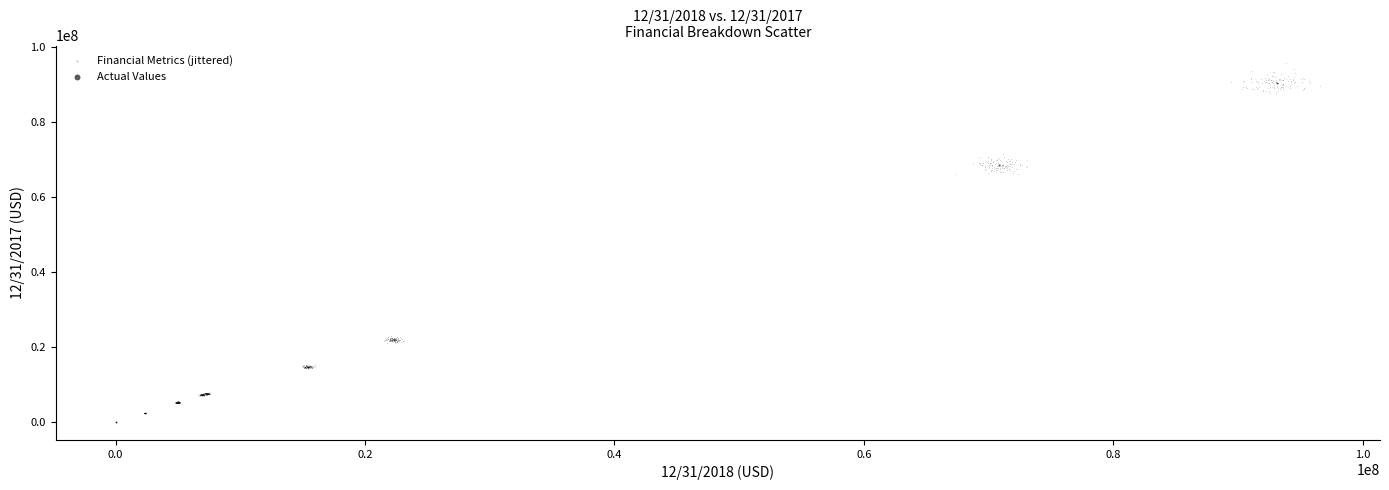

Which series reaches the maximum Y coordinate?

Financial Metrics (jittered)